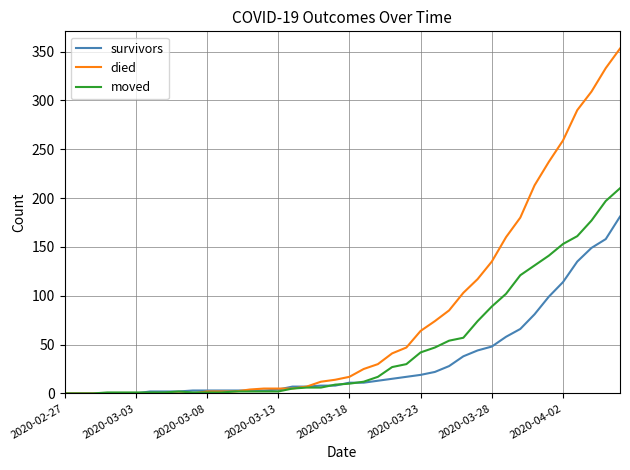

Which series has the widest spread of values?

died